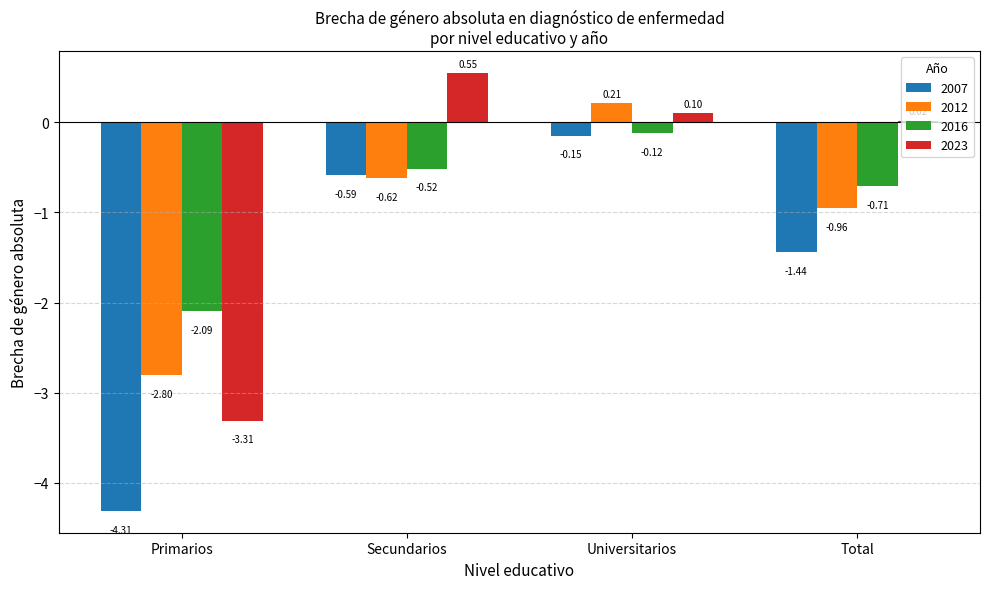

The 2023 series shows -5.7 at Primarios. True or false?

False